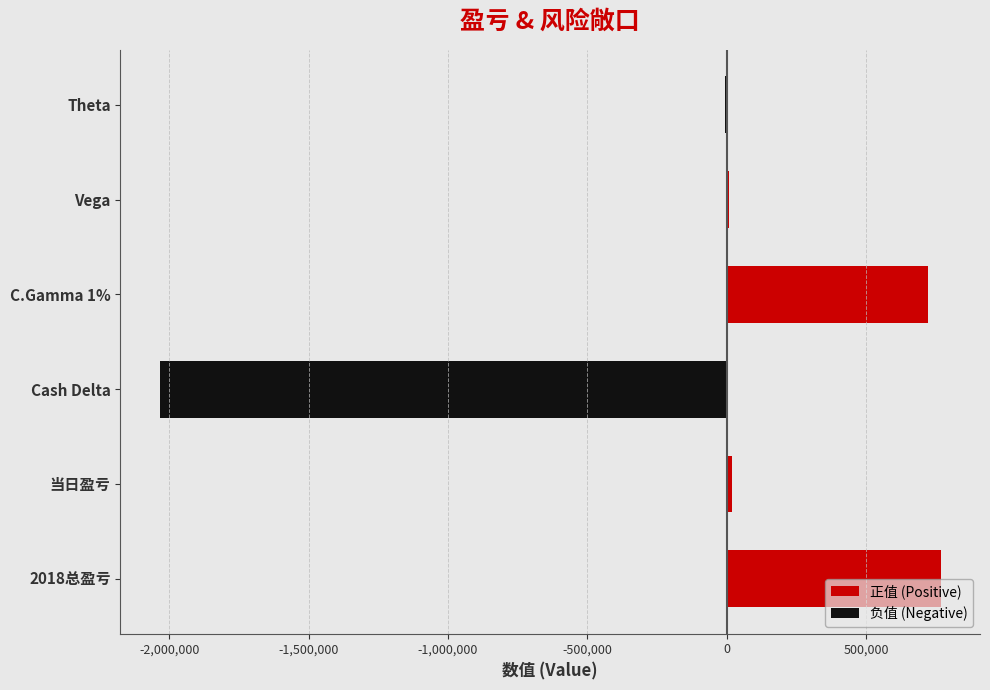

How many distinct data groups are displayed?

2